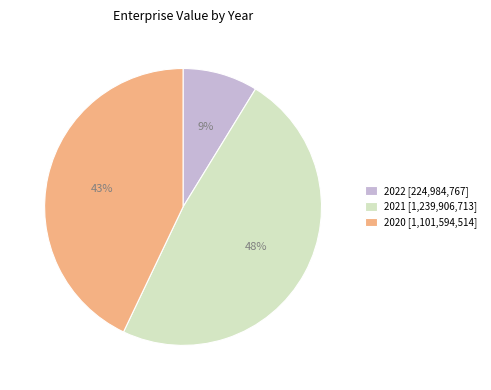

What is the ratio of the value at 2020 to the value at 2021?

0.9